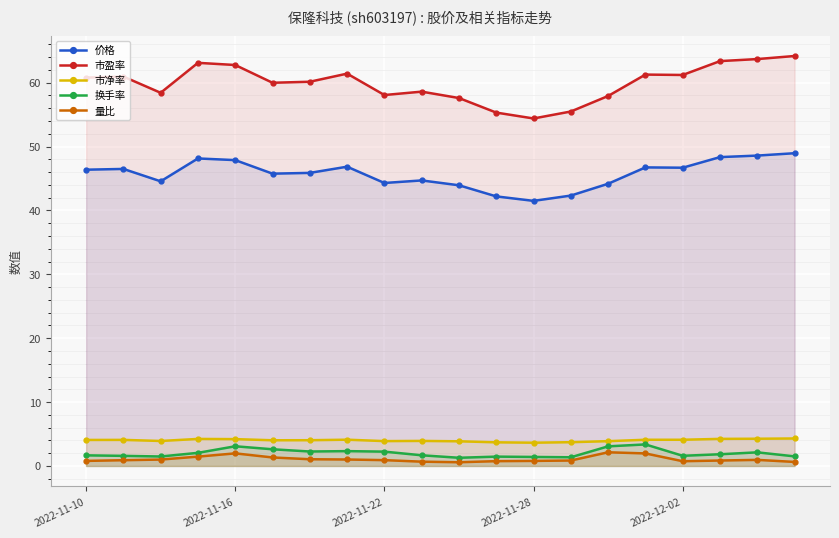

True or false: 市净率 and 市盈率 cross at least once.

False